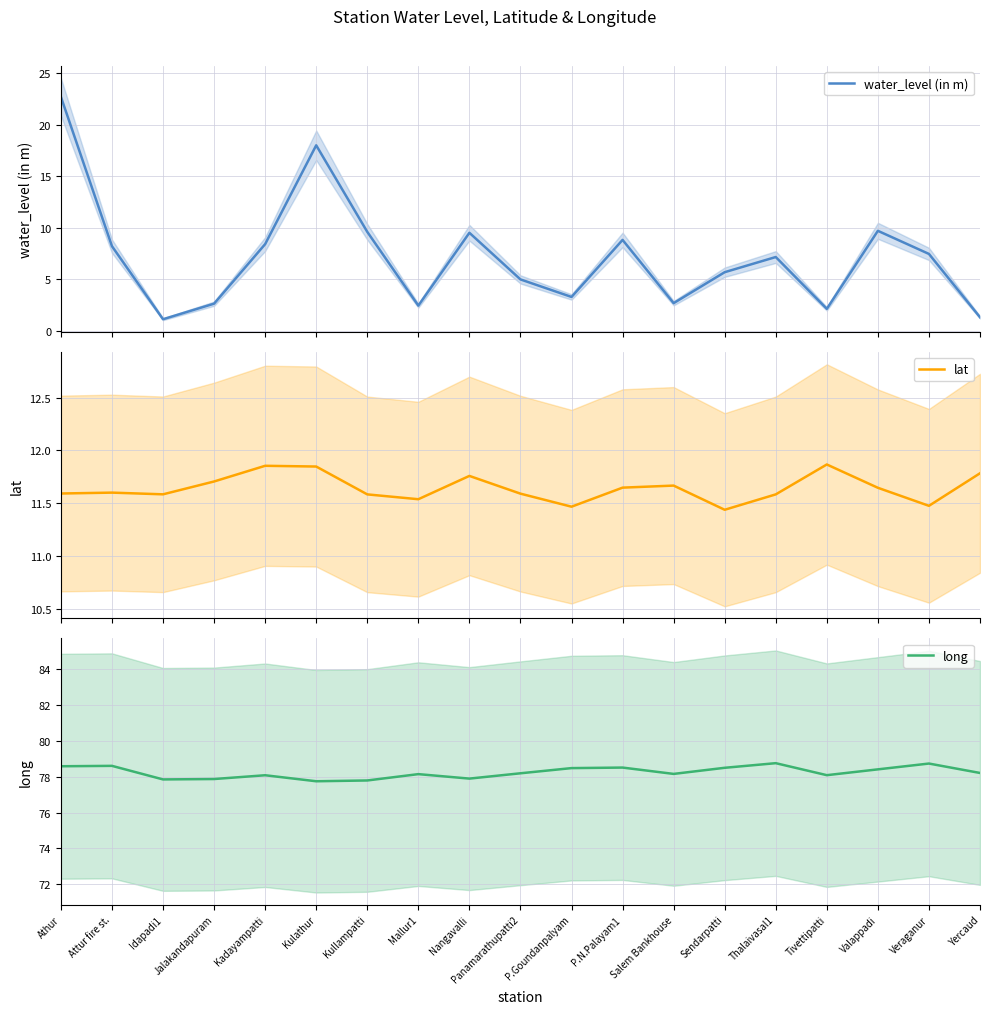

True or false: long has more than 1 points higher than both neighbors.

True